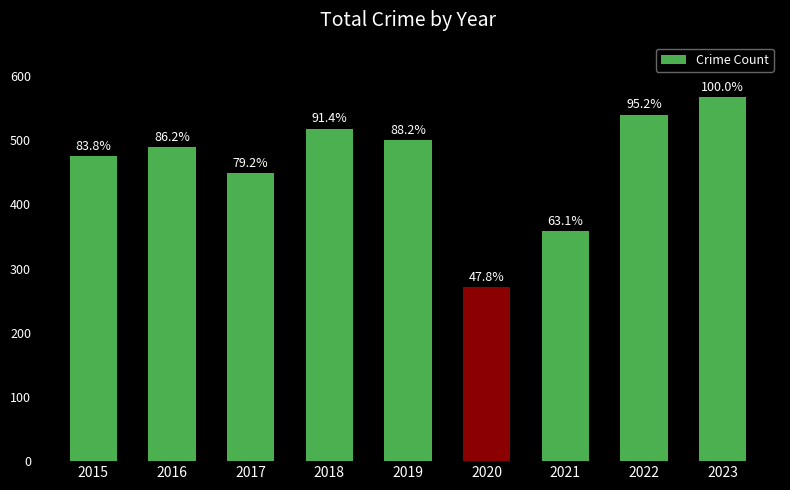

The value at 2021 is 358. True or false?

True